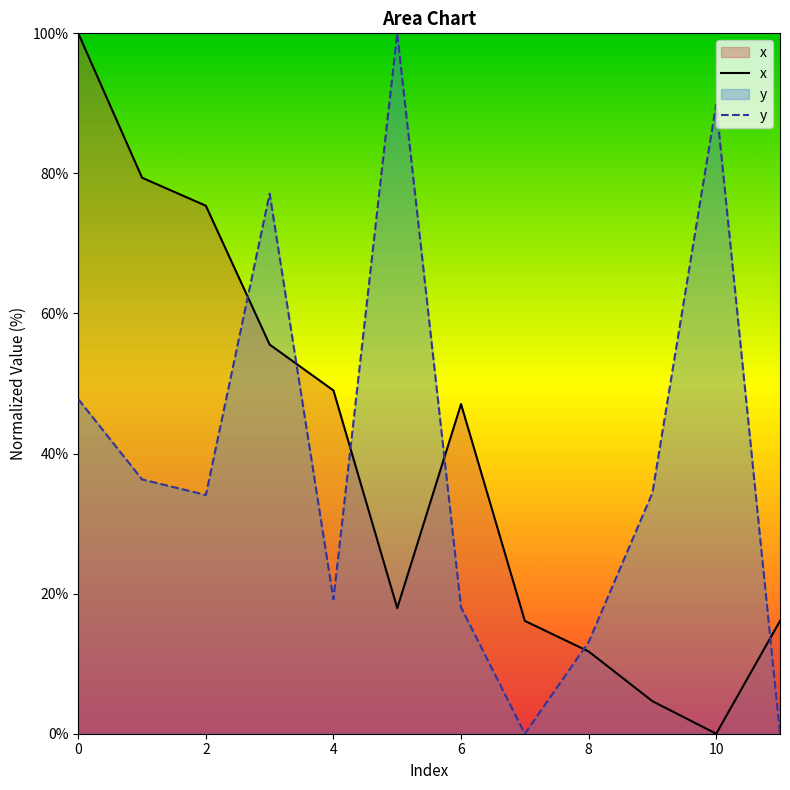

What value does the y series have at 10?

89.9